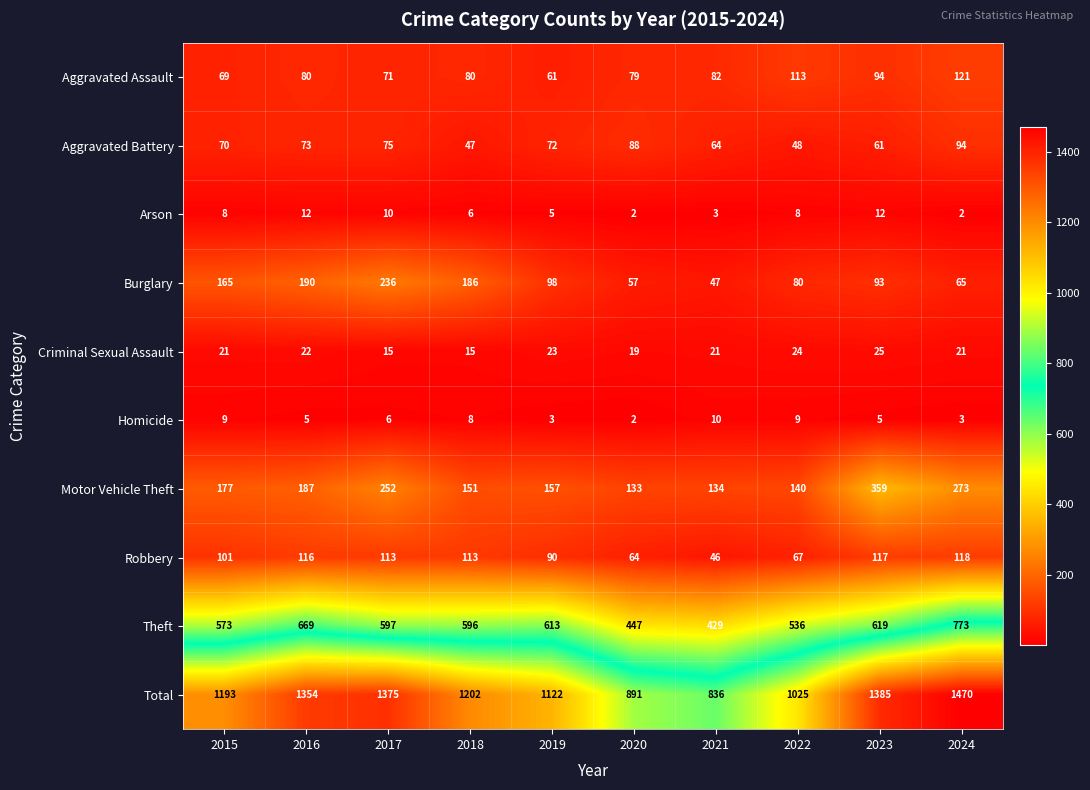

Which series changed the most between 2018 and 2021?

Total